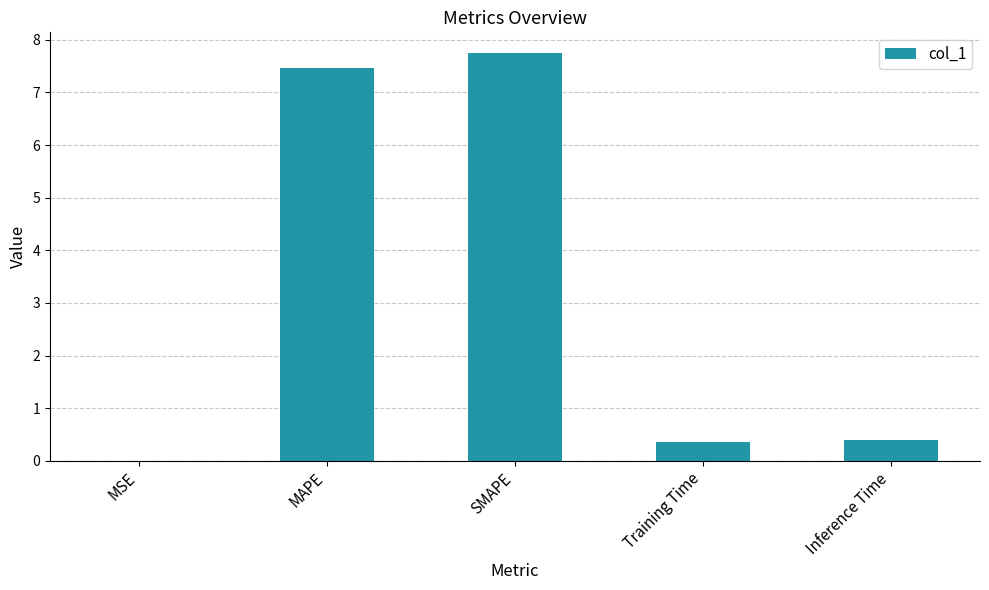

True or false: the data shows 0.0 at MSE.

True